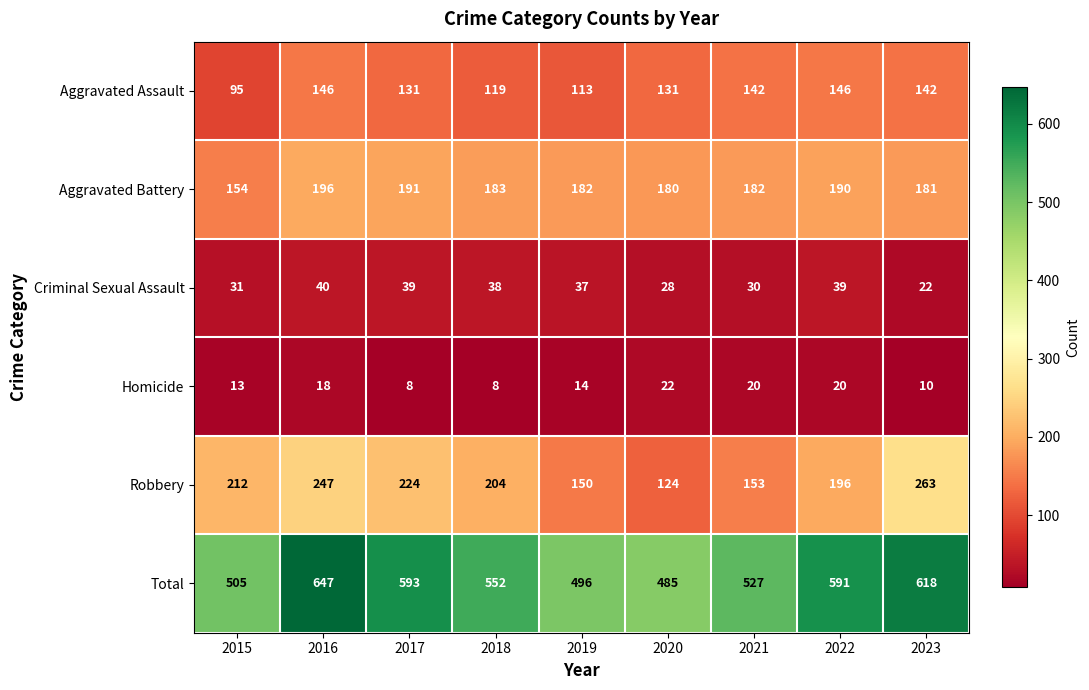

At 2016, list the series in order from largest to smallest.

Total, Robbery, Aggravated Battery, Aggravated Assault, Criminal Sexual Assault, Homicide